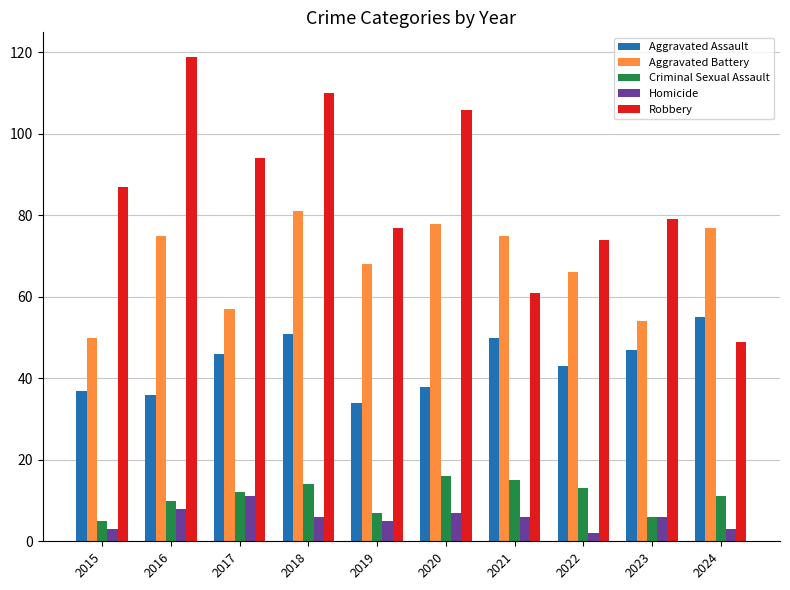

The Homicide series shows 5 at 2019. True or false?

True